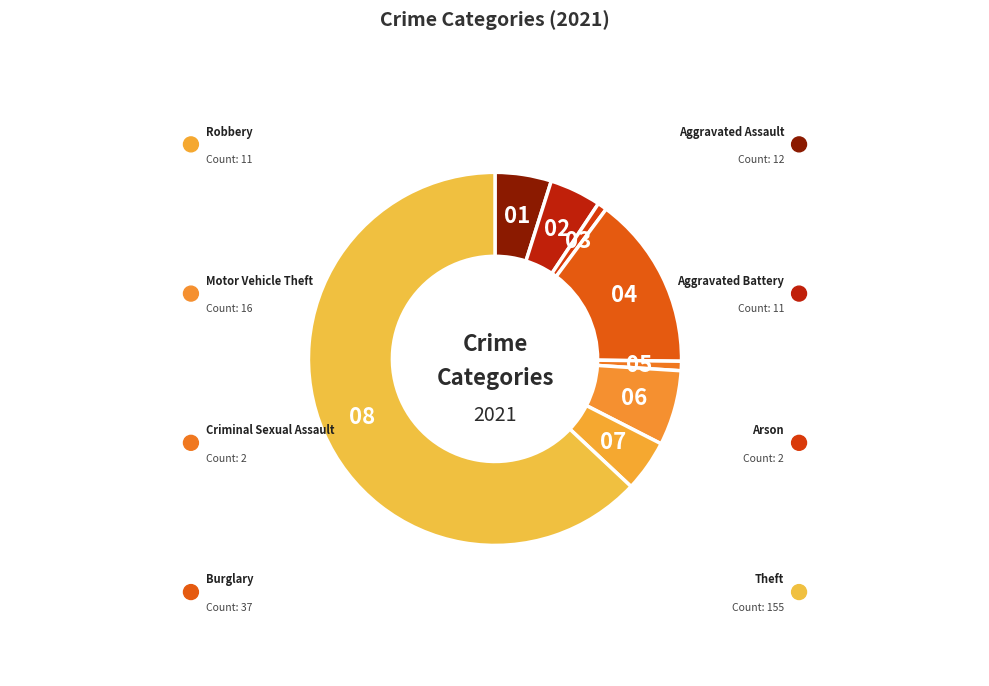

How many slices are in this pie chart?

8